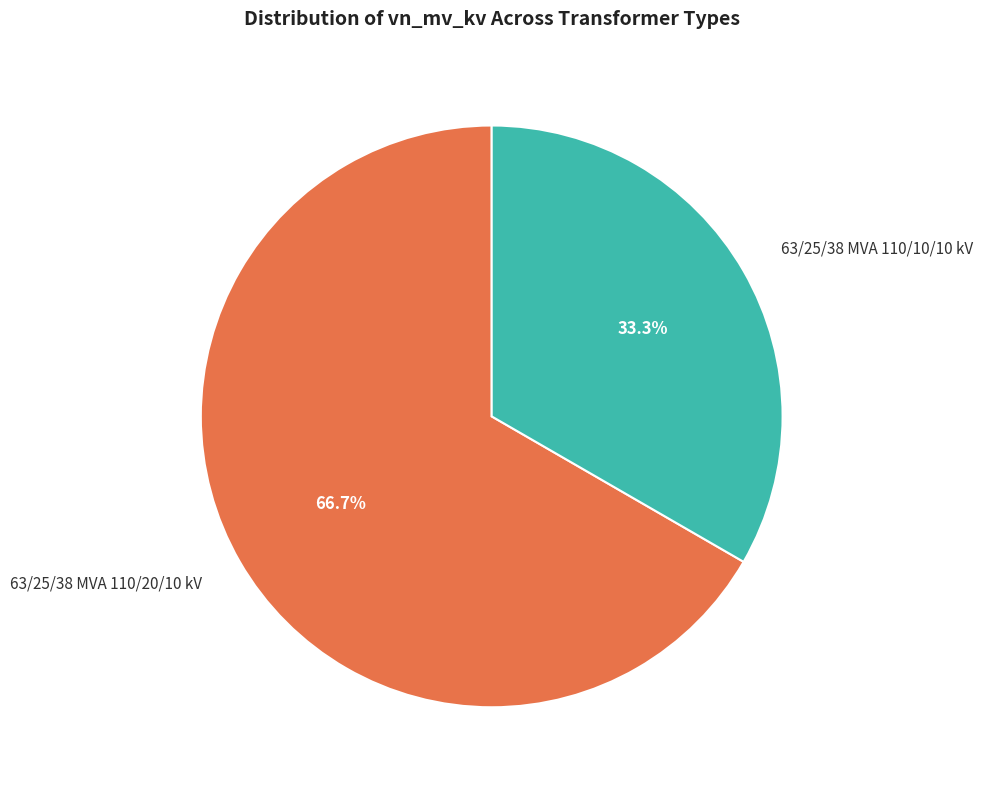

How much of the chart is everything except 63/25/38 MVA 110/10/10 kV?

66.7%